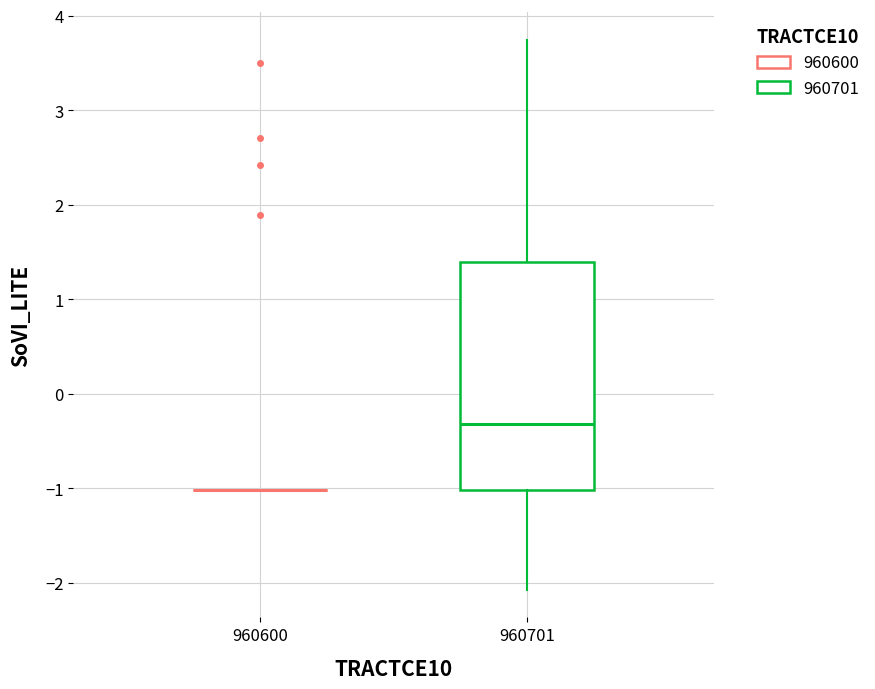

Where does the median line of the box at x = 960701 sit on the y-axis? The values are not printed on the chart, so give them approximately, as read against the axis.

-0.3